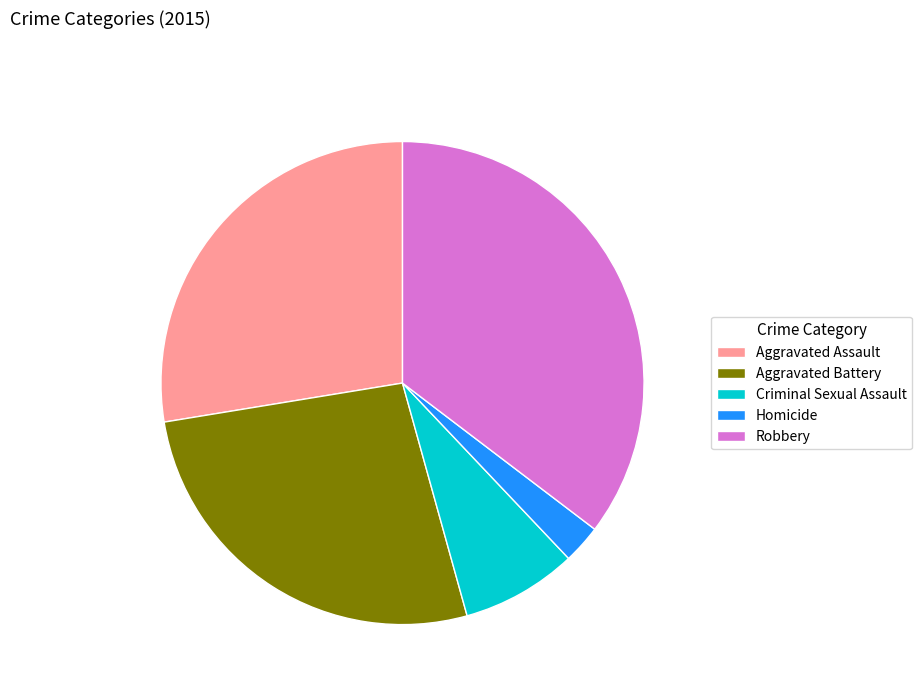

Does Robbery represent more than half of the total?

No